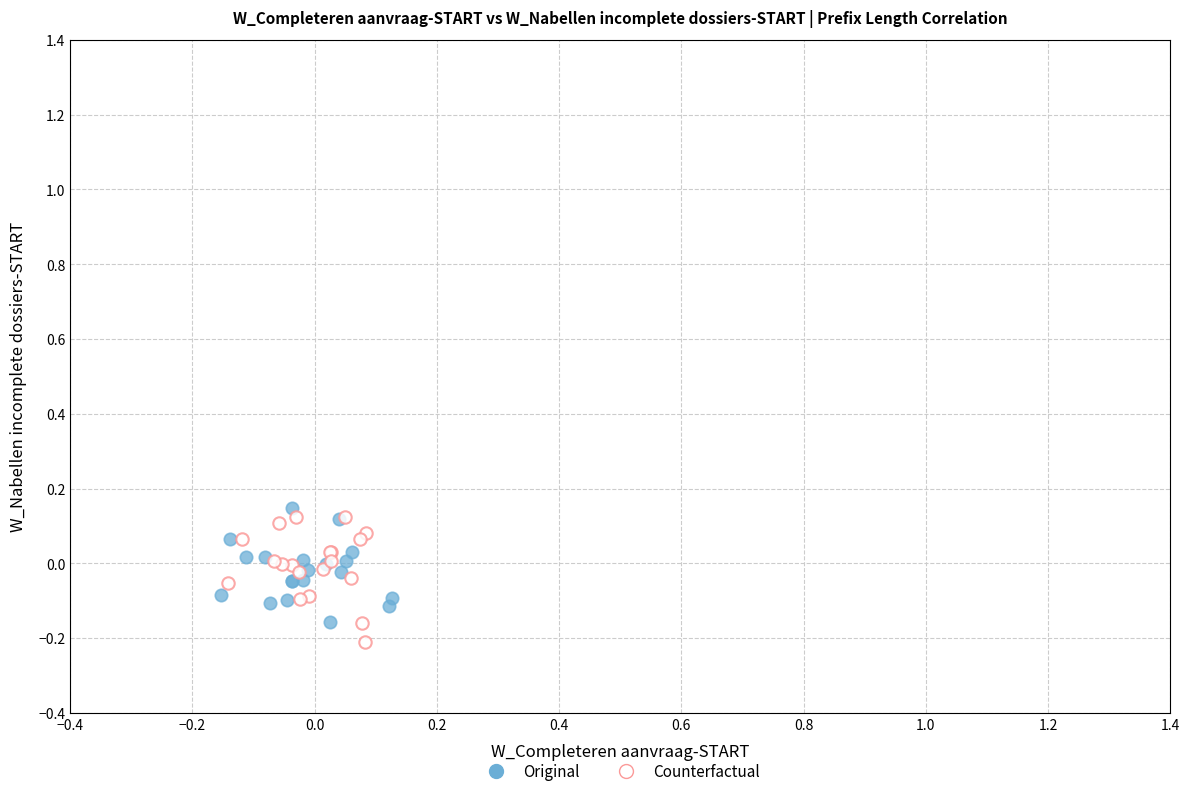

What are all the series names shown in the legend?

Original, Counterfactual